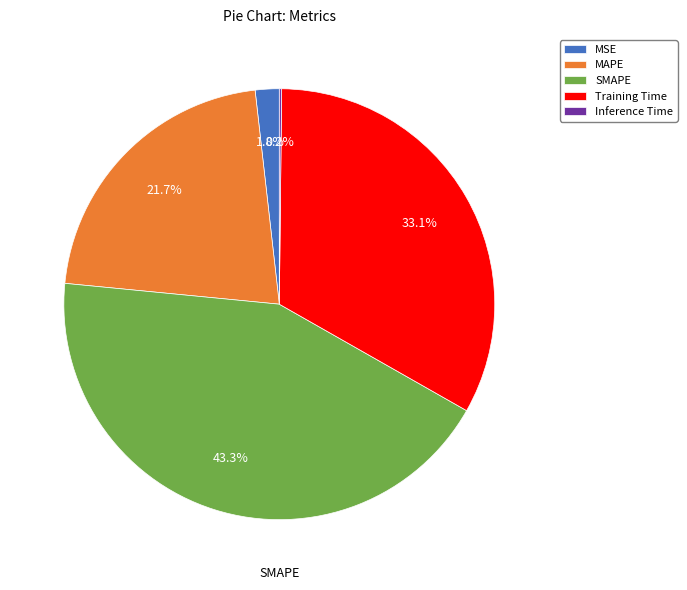

To the nearest percent, what portion does Training Time represent?

33%